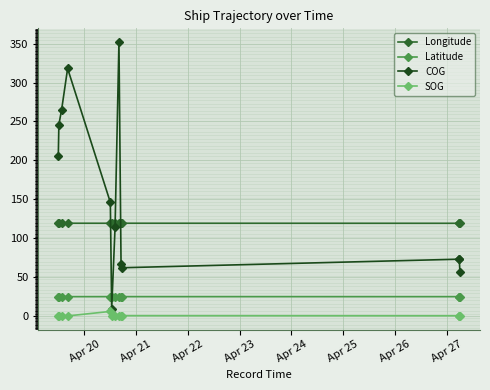

The Longitude series shows 119.2 at Apr 24. True or false?

True